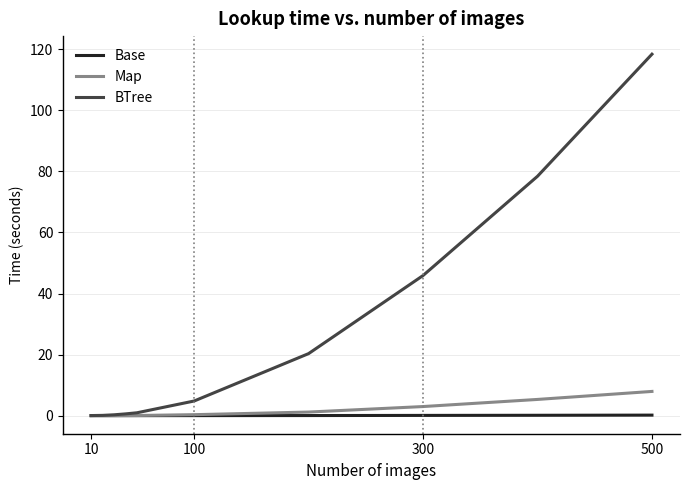

List the series in order of their peak value, highest first.

BTree, Map, Base